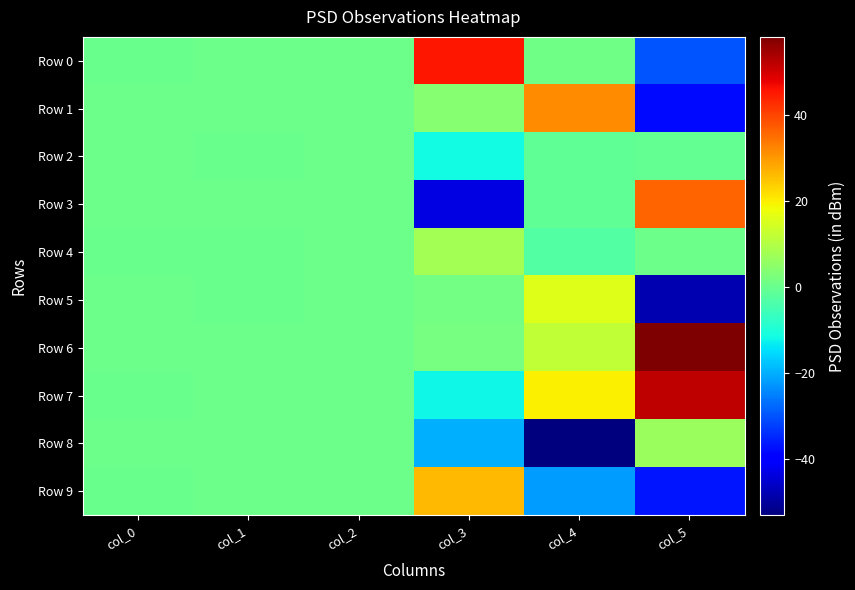

How many series are shown in this chart?

10